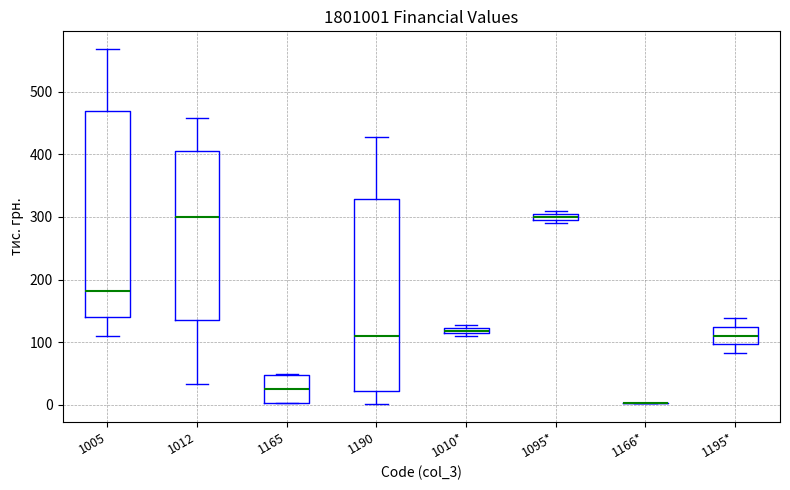

Where does the lower whisker of the box for 1005 end on the y-axis? The values are not printed on the chart, so give them approximately, as read against the axis.

110